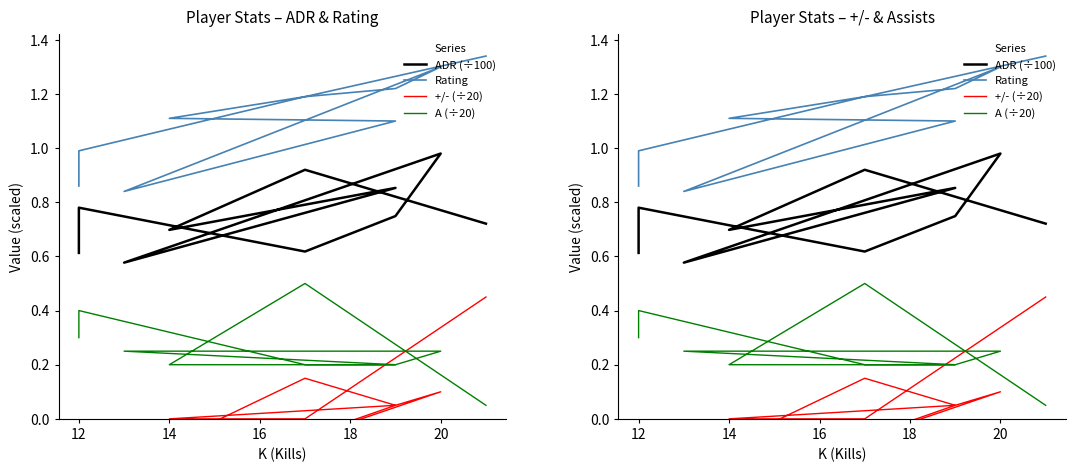

True or false: ADR (÷100) and +/- (÷20) cross at least once.

False